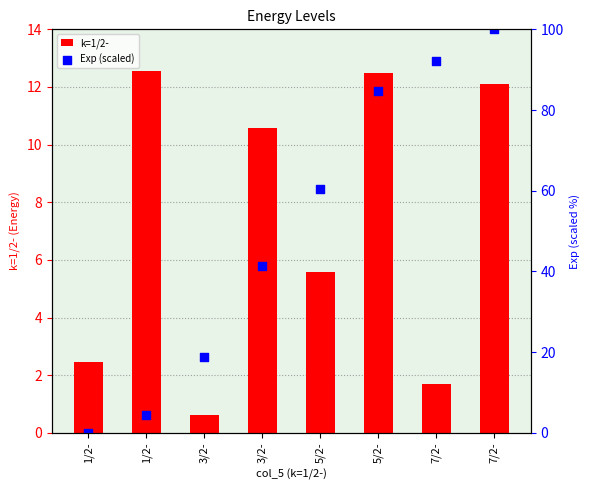

Which series has the largest Y range (max minus min)?

Exp (scaled)